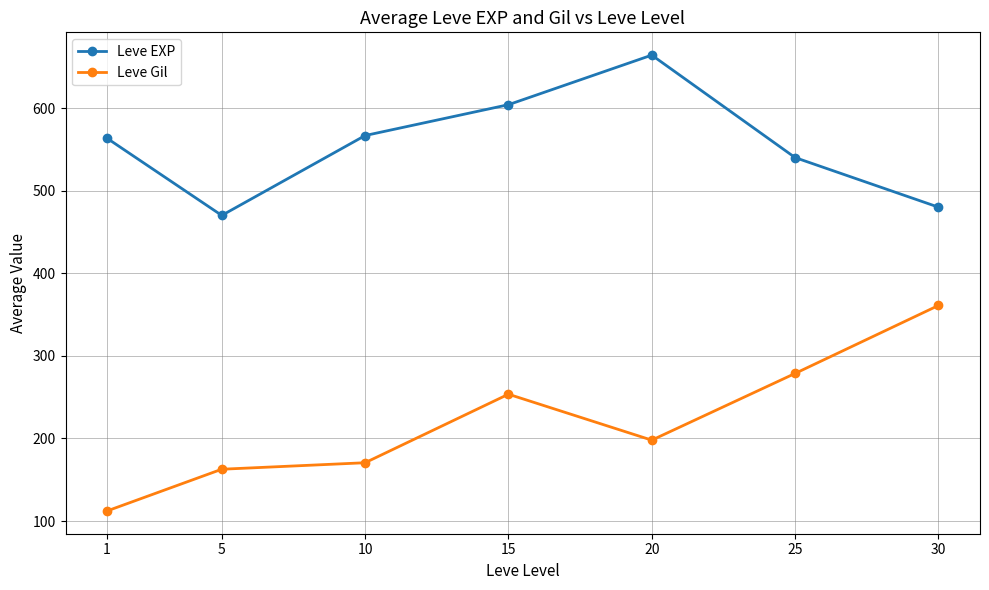

What is the difference between the Leve Gil values at 1 and 15?

141.3